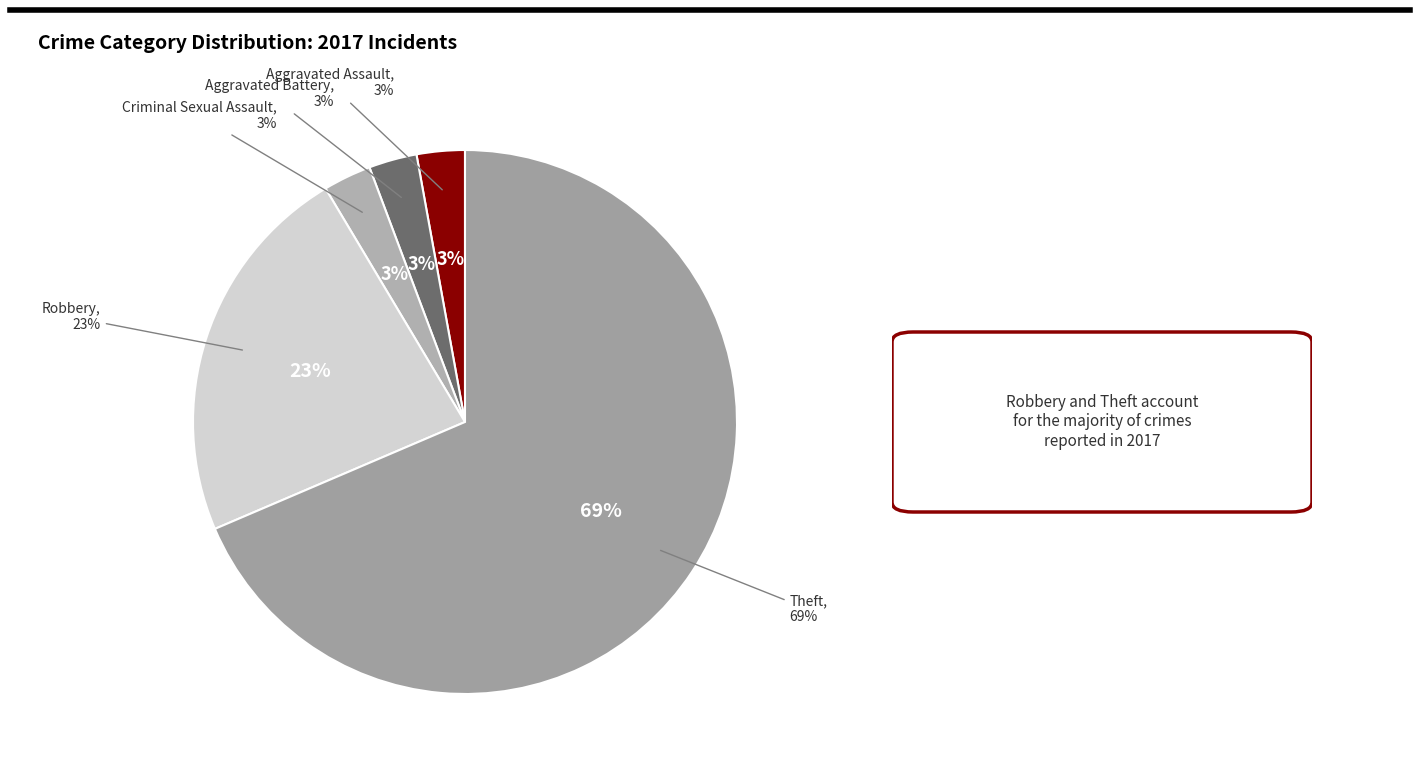

Count the number of slices in the pie.

7